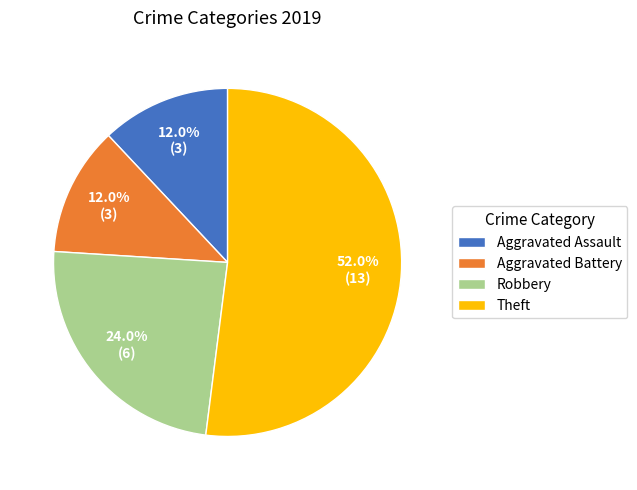

Is it true that Theft is 43% of the pie?

False